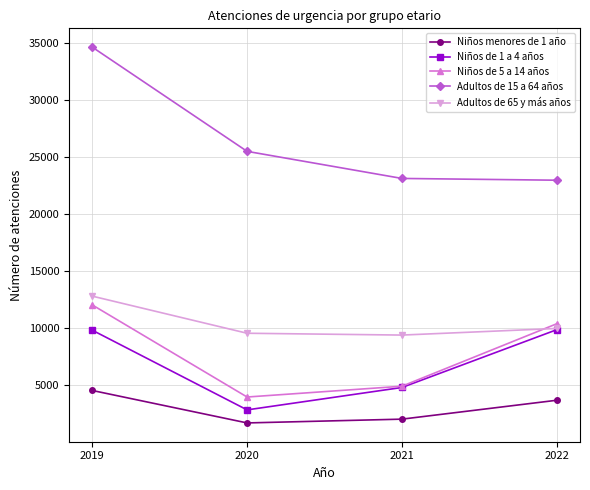

List the labels in order of Niños de 5 a 14 años value, smallest first.

2020, 2021, 2022, 2019